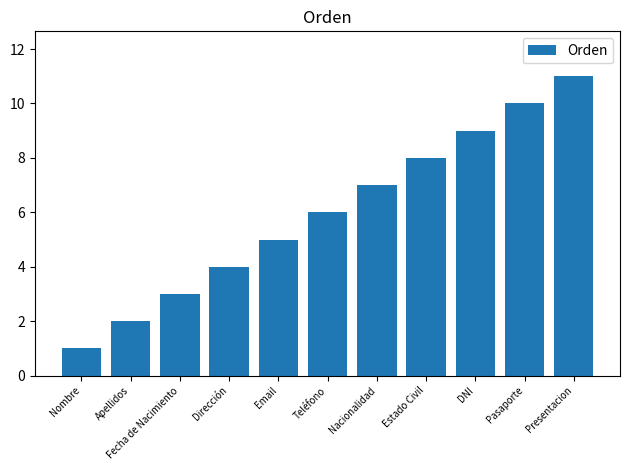

Where is the data nearest to the value 6?

Teléfono